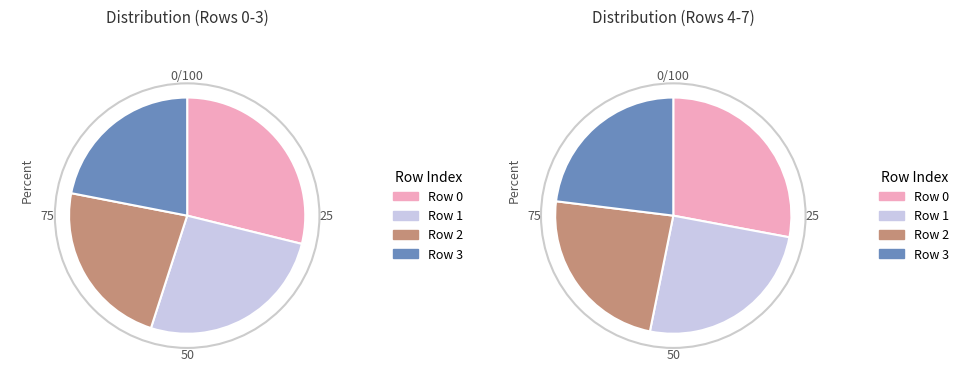

Does 9 account for over 50% of the chart?

No